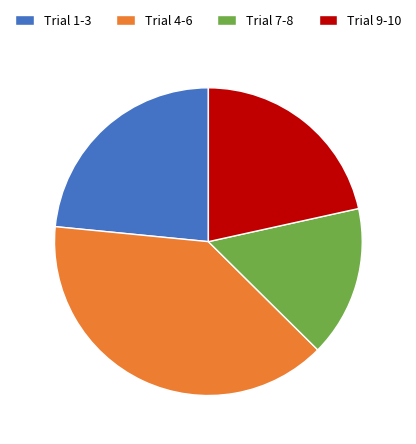

Between Trial 1-3 and Trial 9-10, which is larger?

Trial 1-3